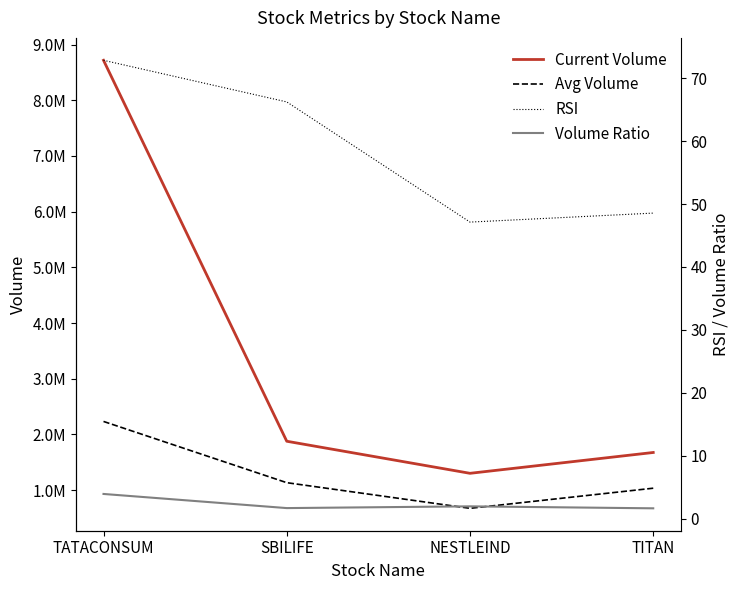

Reading left to right, list all the values displayed in this chart.

Current Volume: TATACONSUM=8717812.0	SBILIFE=1876774.0	NESTLEIND=1300852.0	TITAN=1674921.0
Avg Volume: TATACONSUM=2232246.2	SBILIFE=1132692.1	NESTLEIND=672159.4	TITAN=1033457.7
RSI: TATACONSUM=72.9	SBILIFE=66.2	NESTLEIND=47.1	TITAN=48.6
Volume Ratio: TATACONSUM=3.9	SBILIFE=1.7	NESTLEIND=1.9	TITAN=1.6